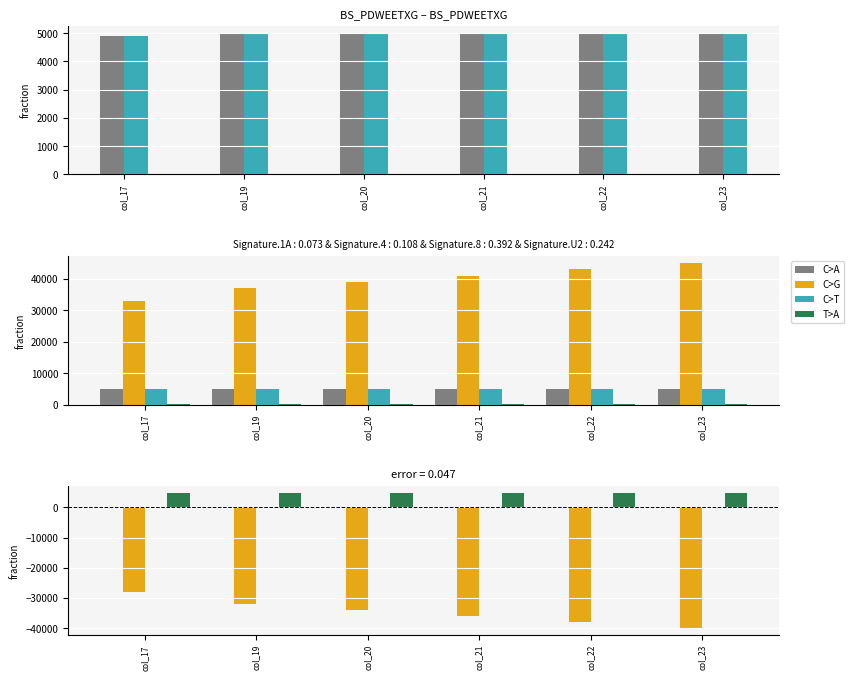

Where is fp nearest to the value 4726?

col_19